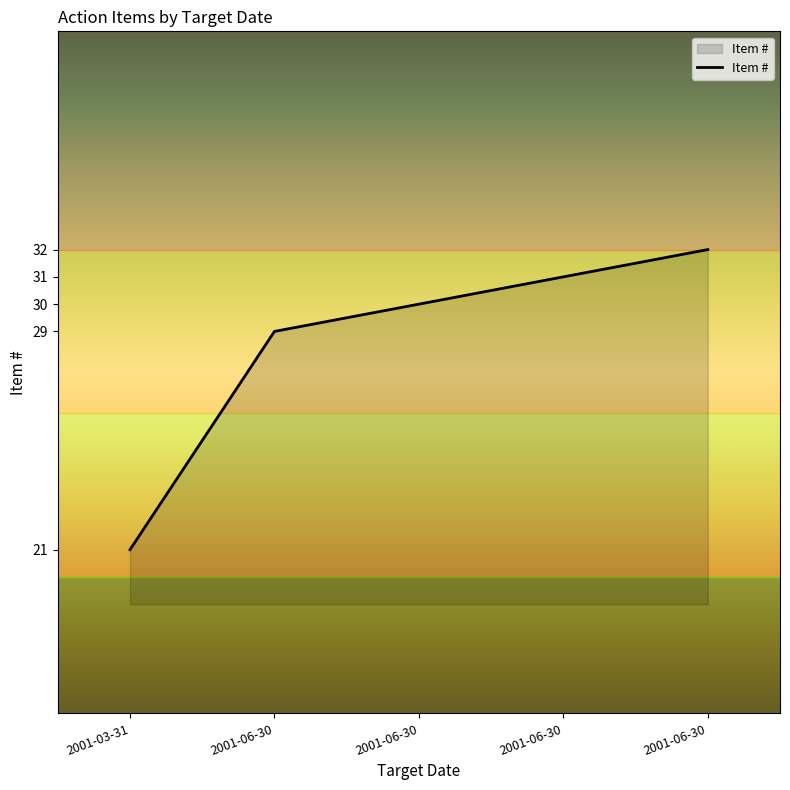

How many lines are shown in the chart?

1